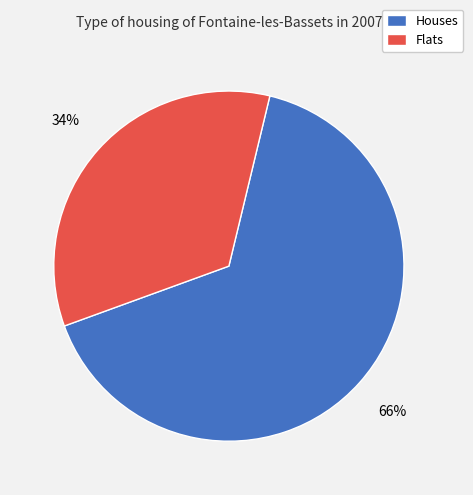

True or false: Flats accounts for 24% of the total.

False